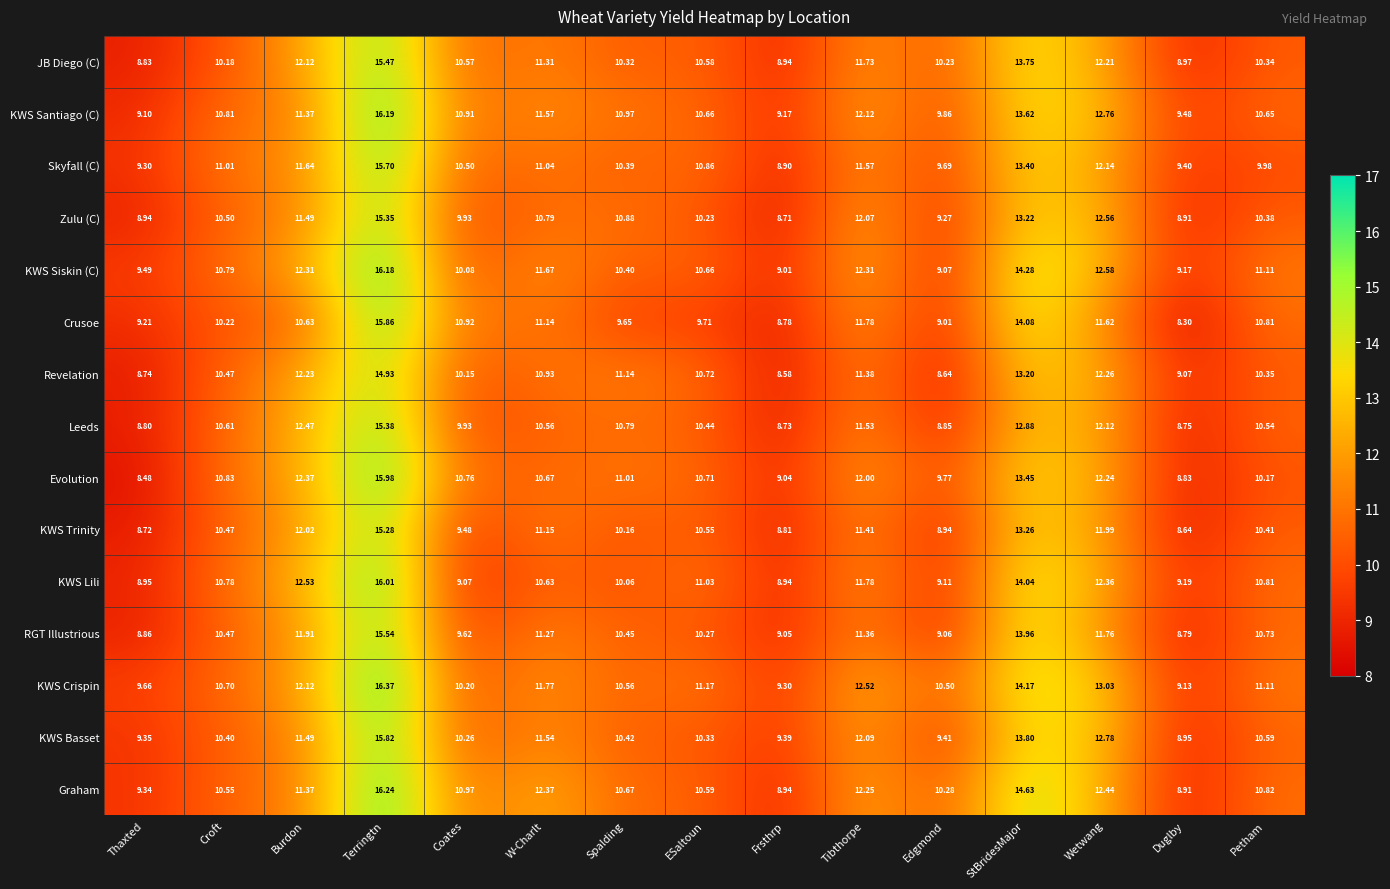

What is the total value across all series at Edgmond?

141.7